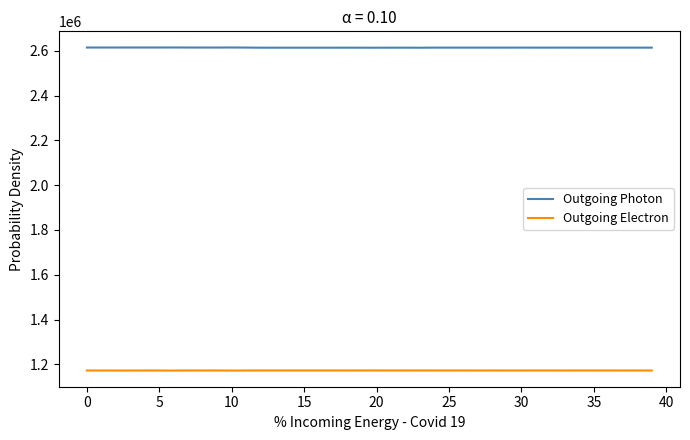

Which series has the largest total across all categories?

Outgoing Photon